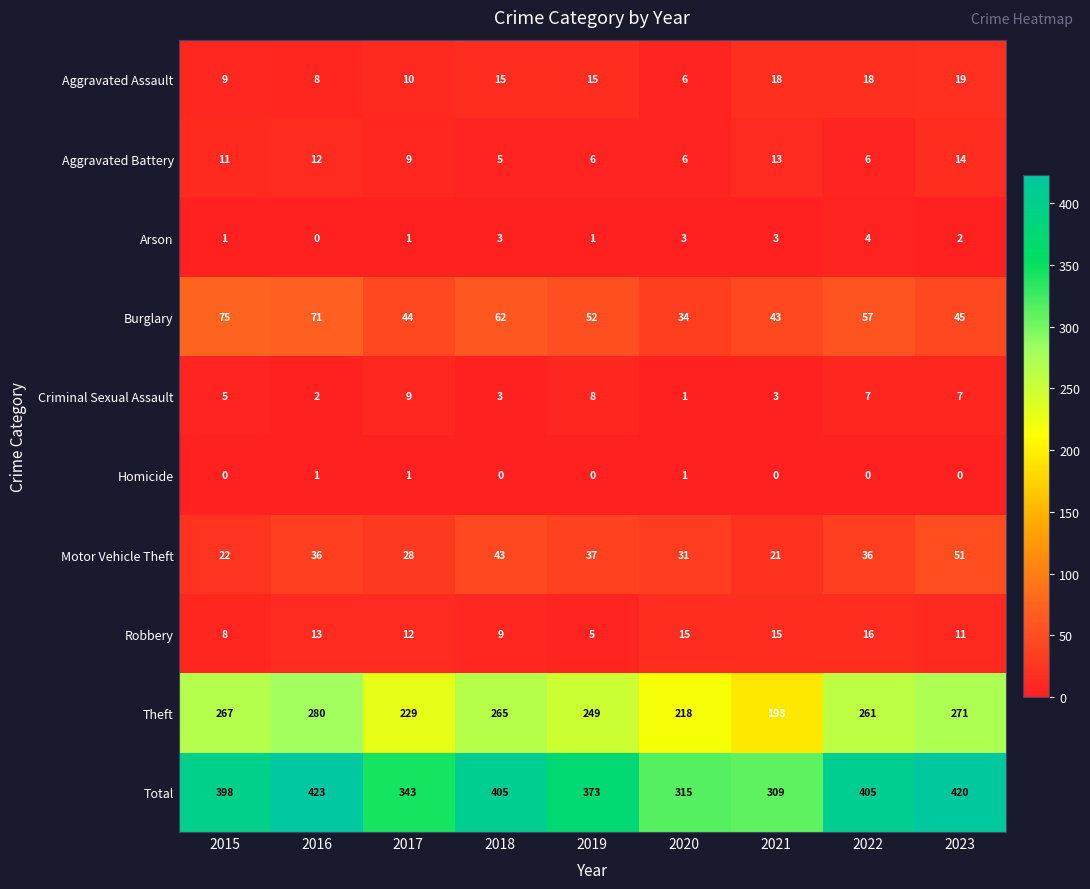

Which series has the widest spread of values?

Total